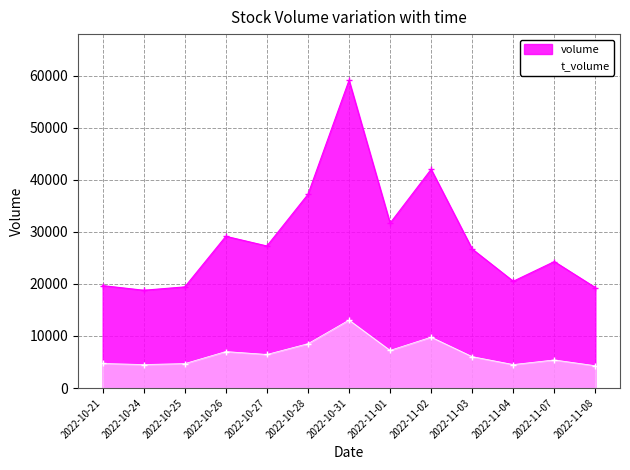

How many data points in volume are above 26706?

6